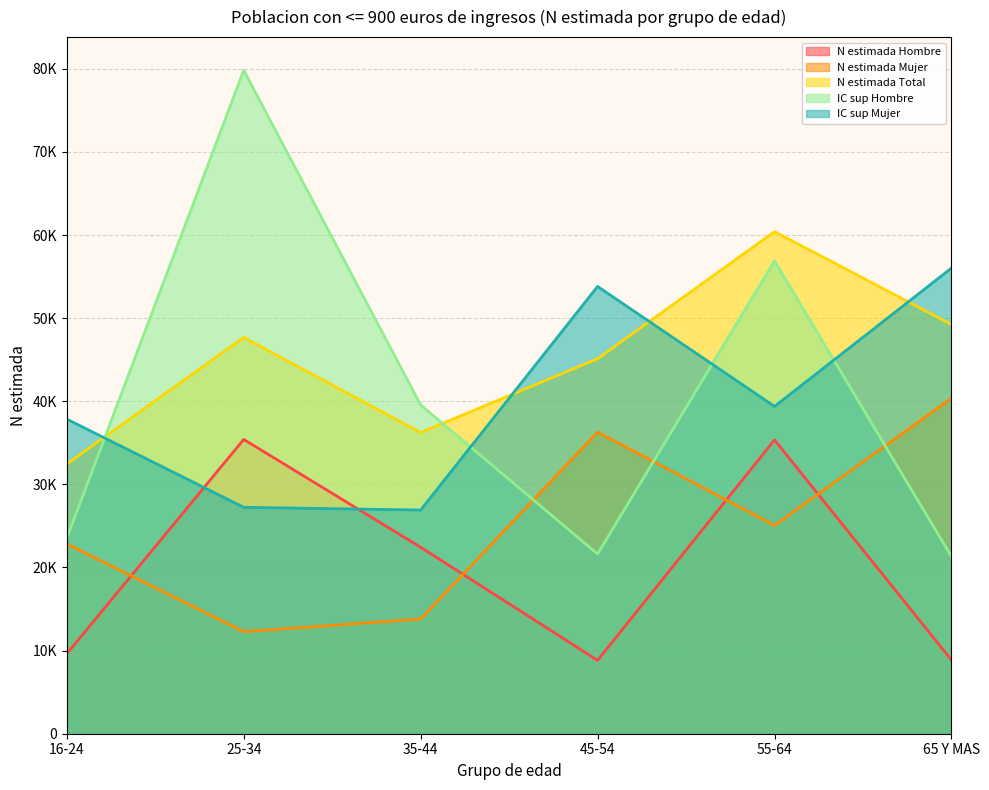

True or false: N estimada Total and N estimada Hombre cross at least once.

False